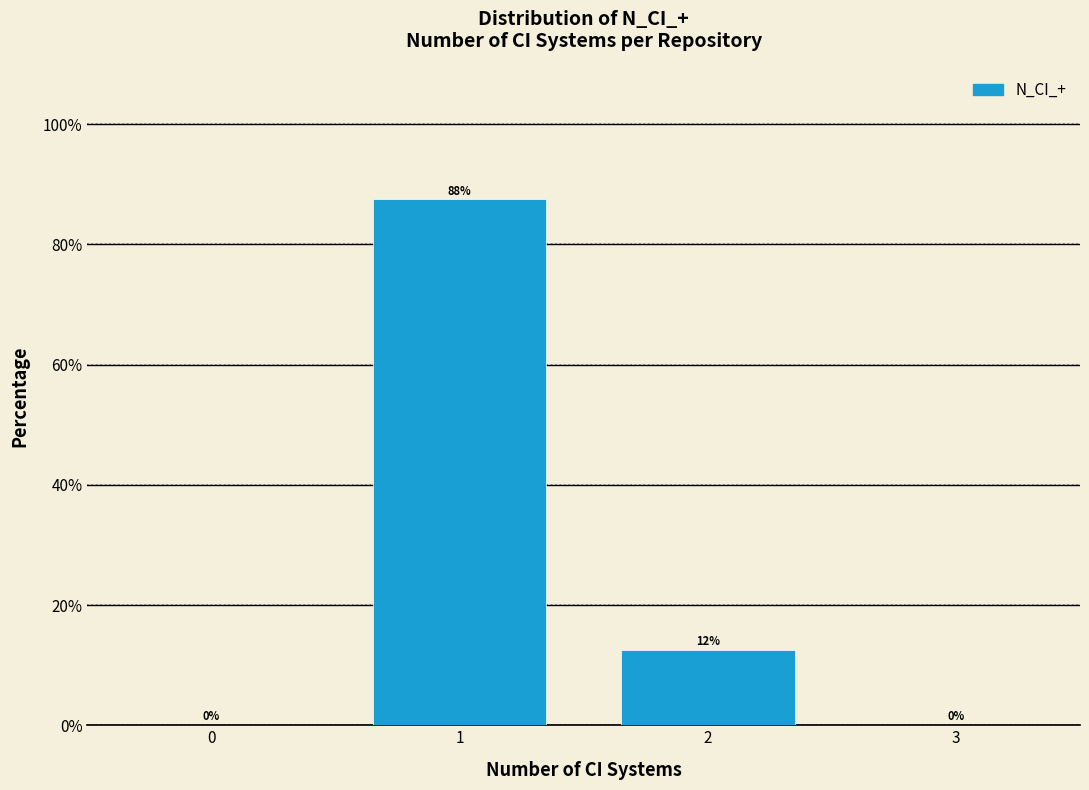

The value at 0 is 0.0. True or false?

True